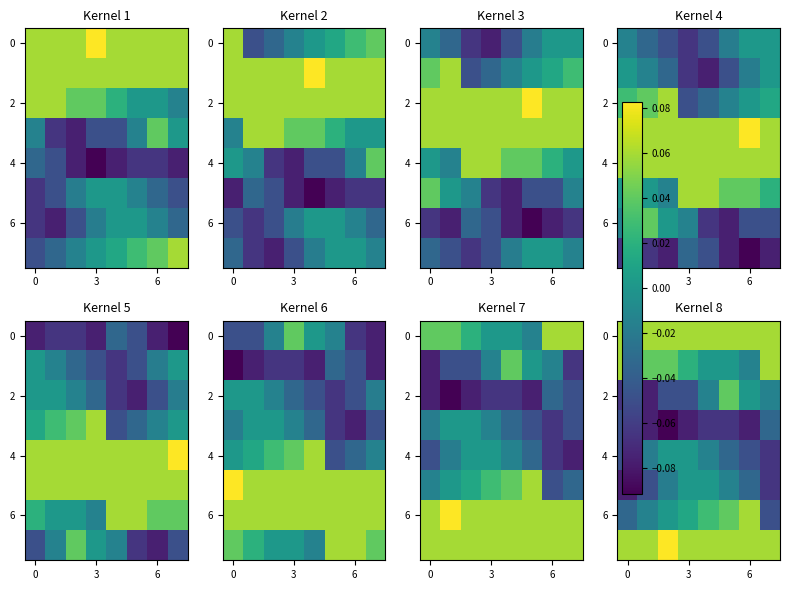

What is the difference between the maximum and minimum values in the 4 series?

0.1